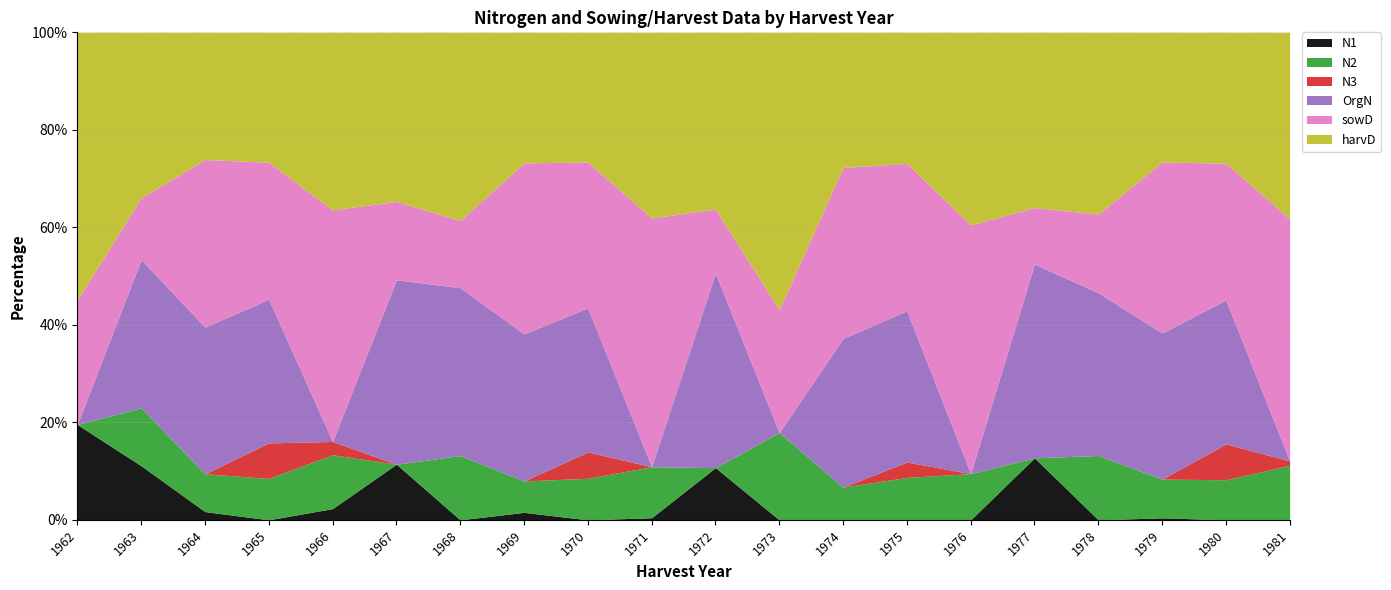

At which category is the sum across all series the highest?

1965